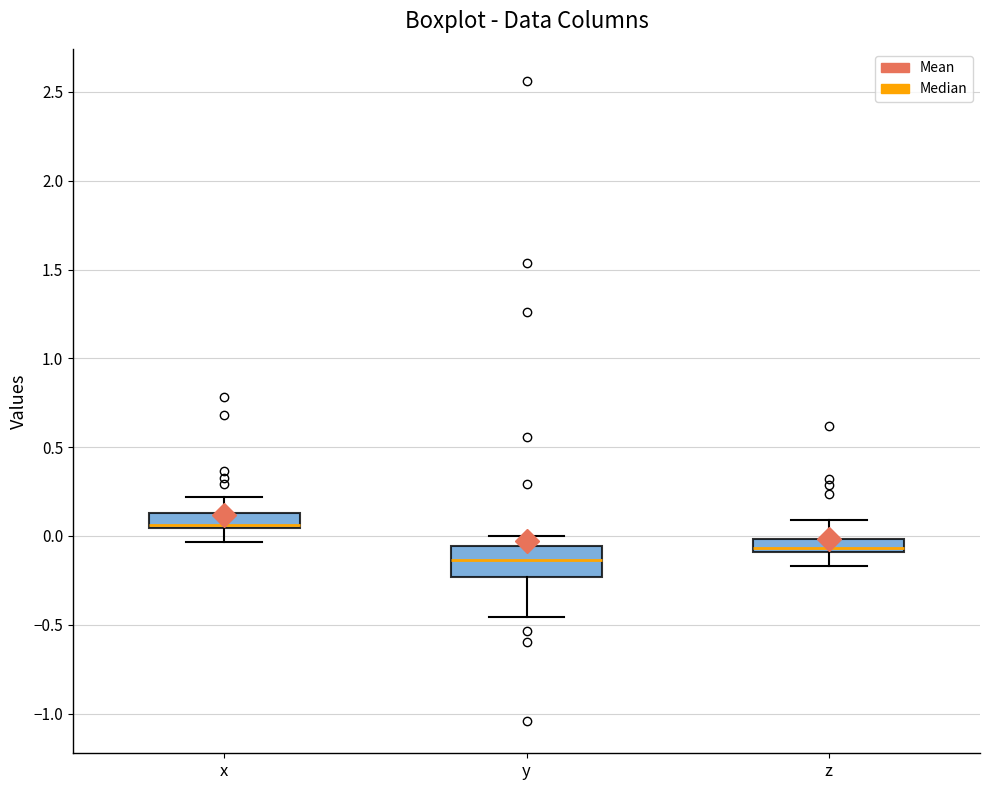

Where does the median line of the box for z sit on the y-axis? The values are not printed on the chart, so give them approximately, as read against the axis.

-0.05